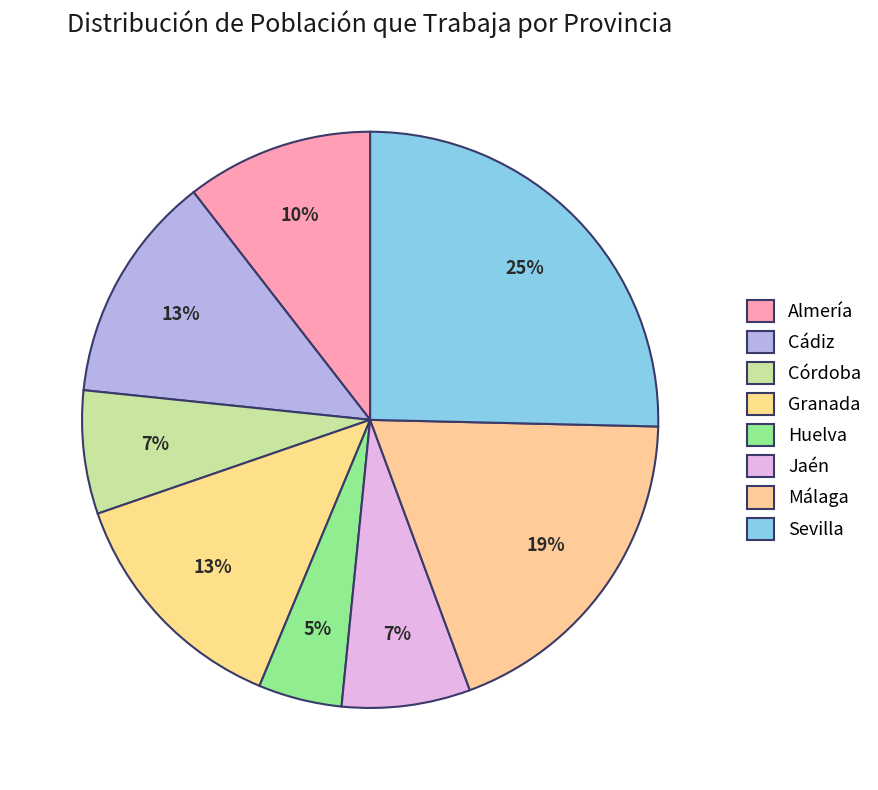

What is the change in value from Cádiz to Málaga?

+59480